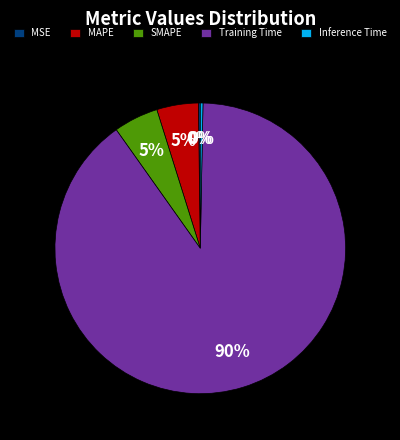

Which has a higher value, Inference Time or Training Time?

Training Time